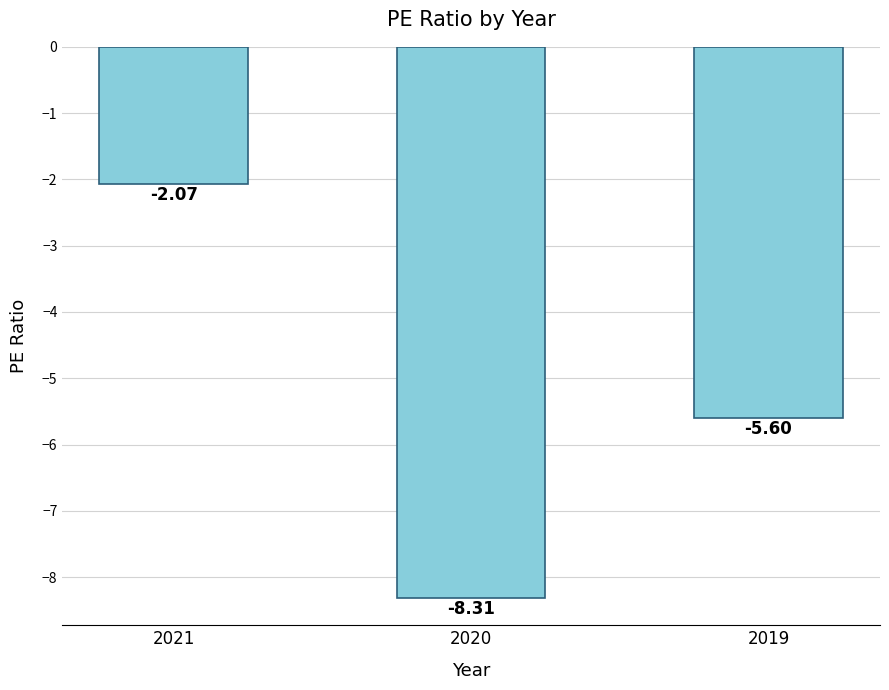

What is the difference between the maximum and minimum values?

6.2